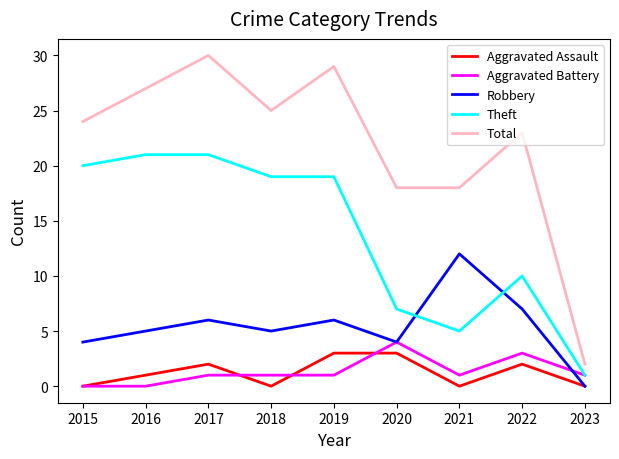

Is it true that Aggravated Assault equals 3 at 2020?

True